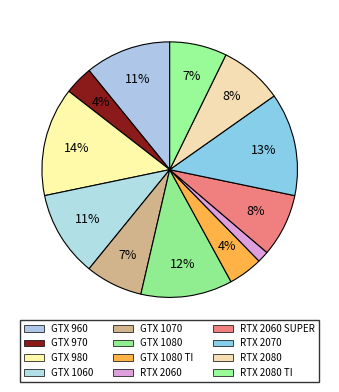

Rank the categories by value from highest to lowest.

GTX 980, RTX 2070, GTX 1080, GTX 960, GTX 1060, RTX 2060 SUPER, RTX 2080, GTX 1070, RTX 2080 TI, GTX 1080 TI, GTX 970, RTX 2060